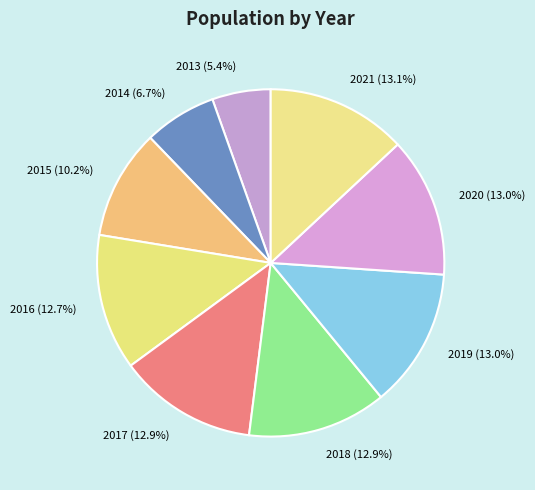

Approximately how many times larger is the value at 2014 compared to 2015?

0.7